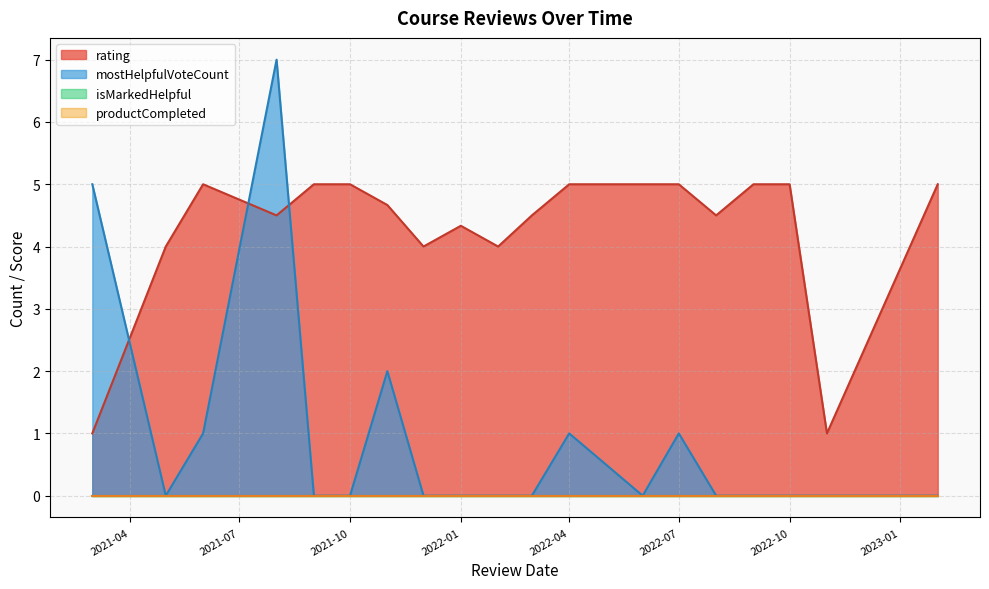

Does the chart have visible grid lines?

Yes